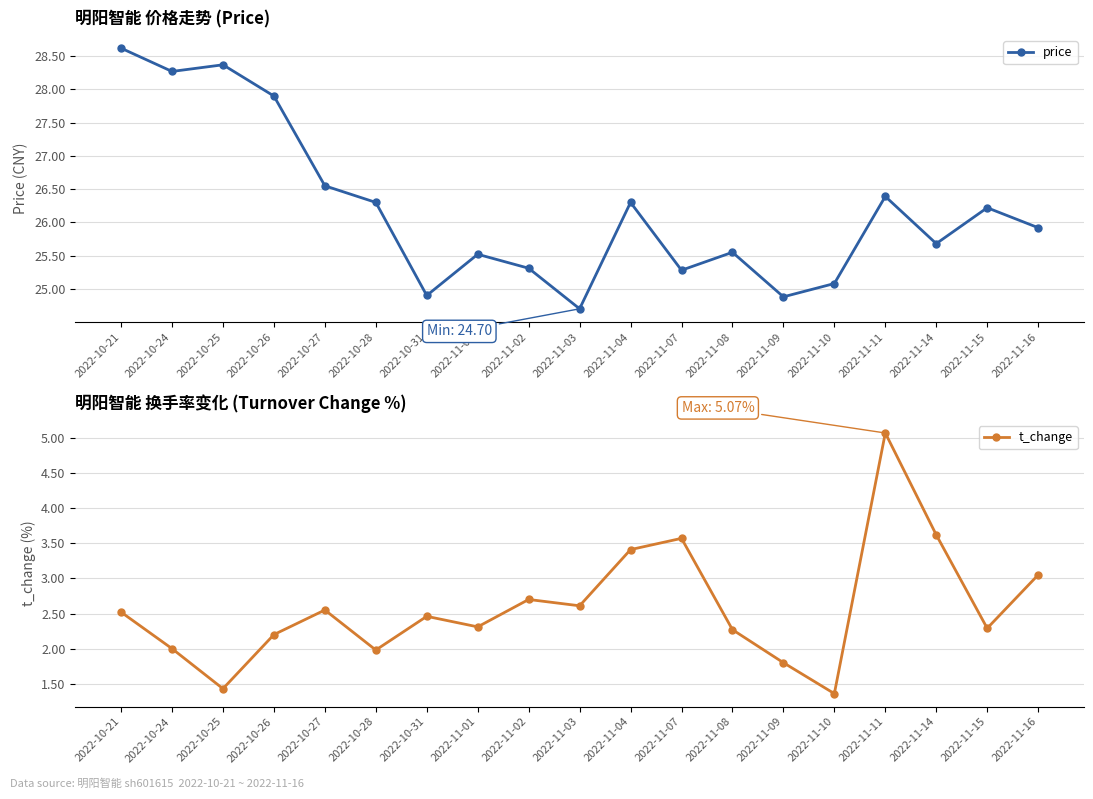

Where is the first local minimum for price?

2022-10-24